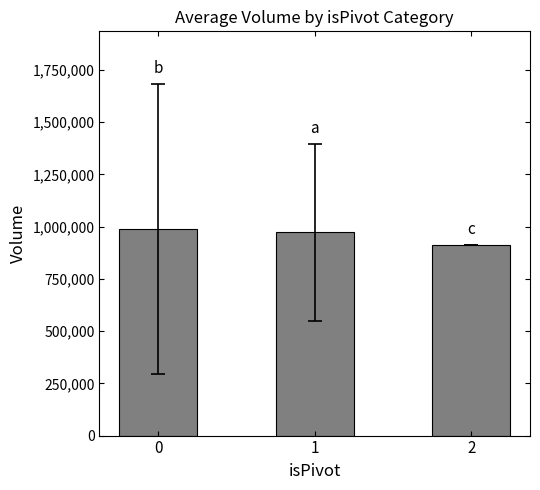

Is it true that the value at 0 is 990786.4?

True